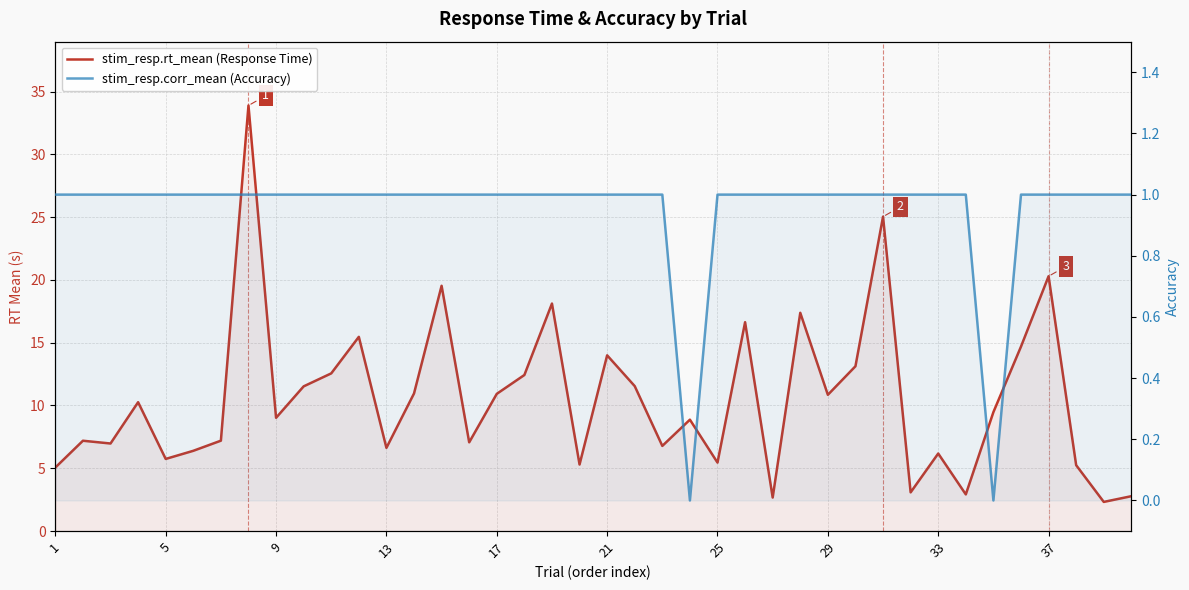

How many series are shown in this chart?

2